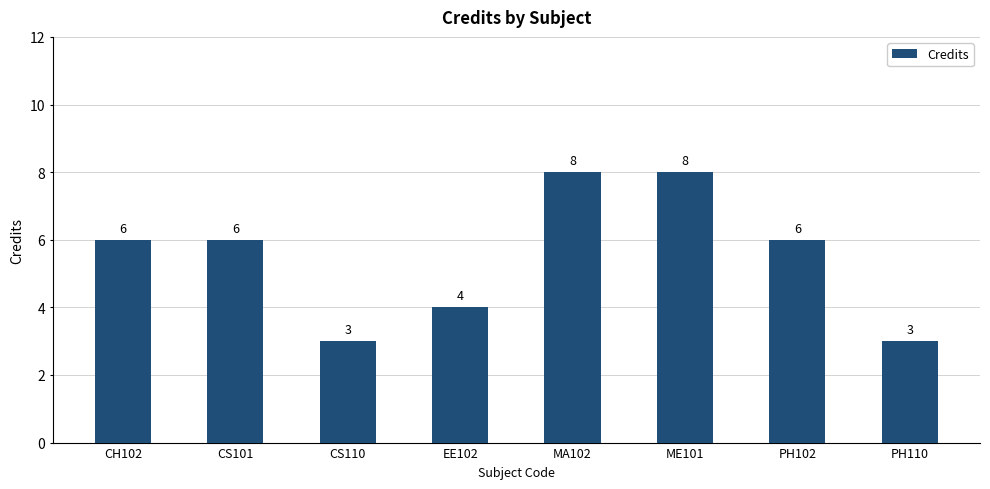

How many series are shown in this chart?

1